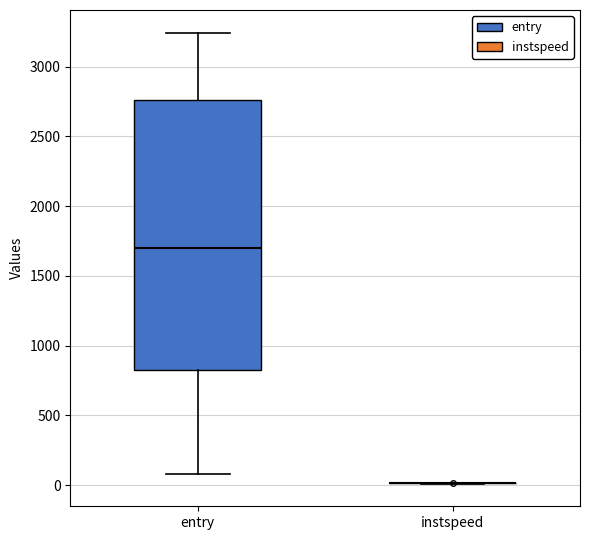

Reading left to right, transcribe this box plot: for each box, give where its median line is, the range the box spans, and where its two whiskers end, as read against the y-axis. The values are not printed on the chart, so give them approximately, as read against the axis.

entry: median 1700, box 850 to 2750, whiskers 100 to 3250
instspeed: box collapsed to a line at 0, whiskers 0 to 0